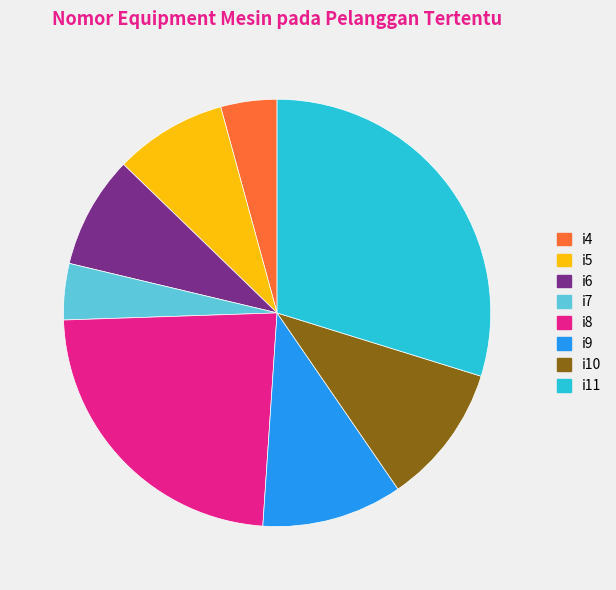

Is there a majority slice in this chart?

No